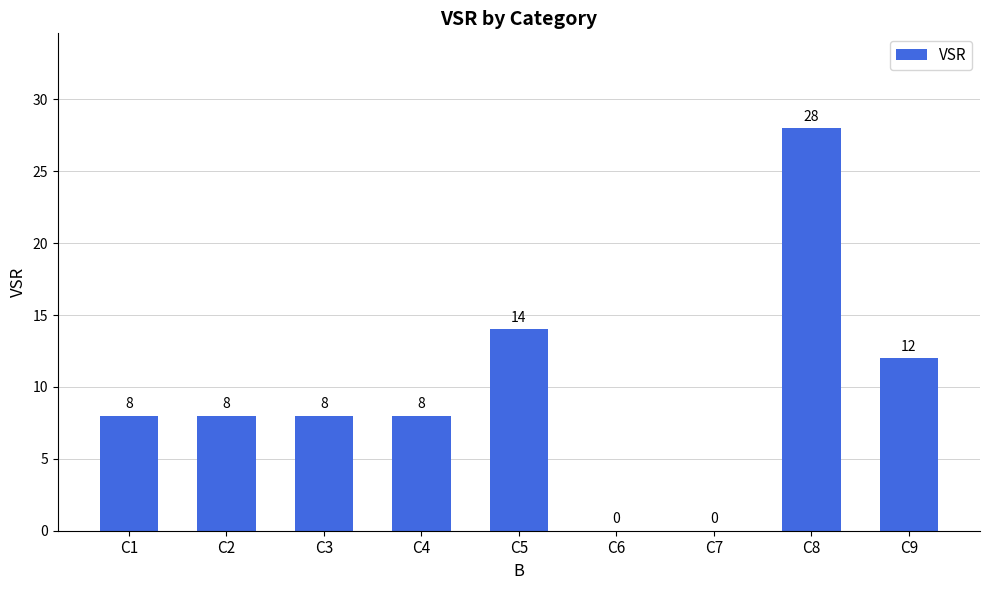

What is the sum of all values?

86